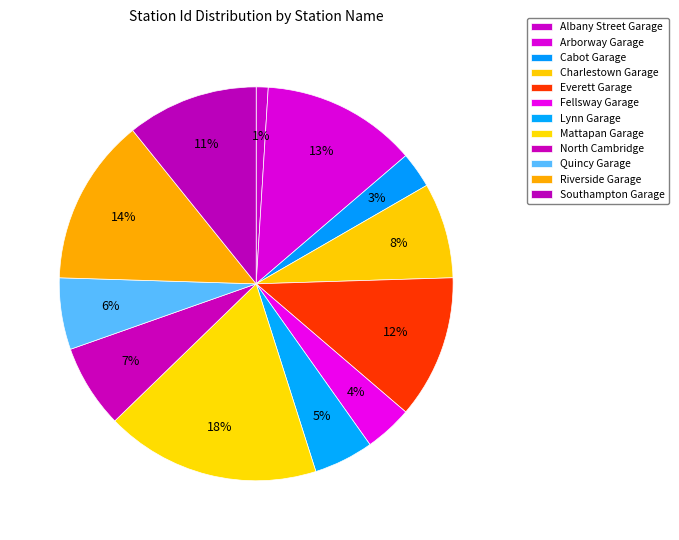

What is the largest slice in the pie chart?

Mattapan Garage